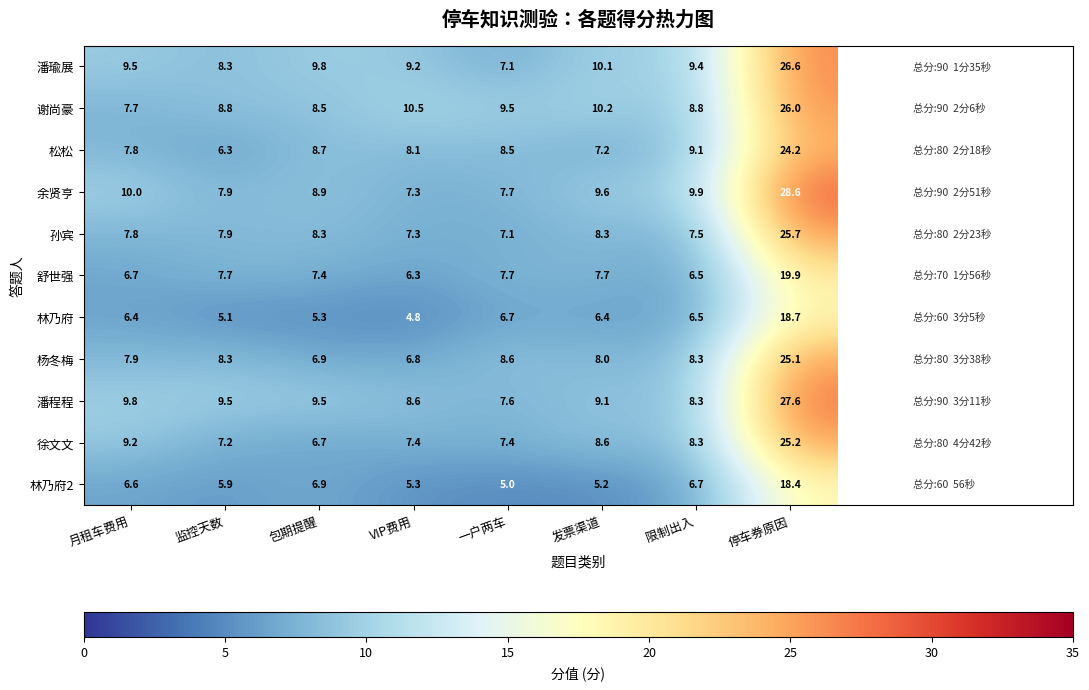

The value of 徐文文 at 停车券原因 is 25.2. True or false?

True